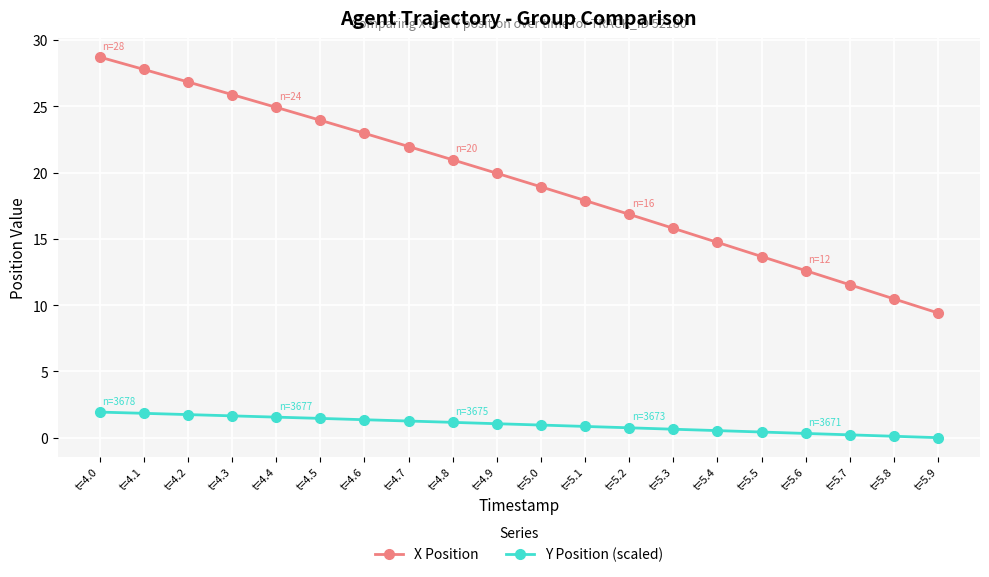

Count the number of data series in this chart.

2